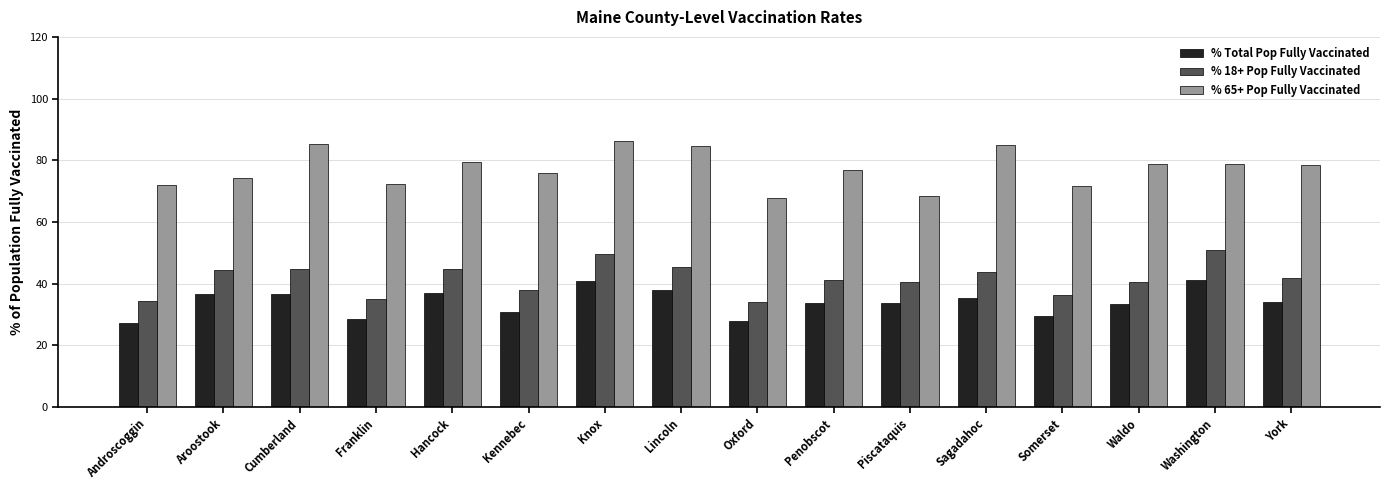

What is the sum of all % 65+ Pop Fully Vaccinated values?

1235.4